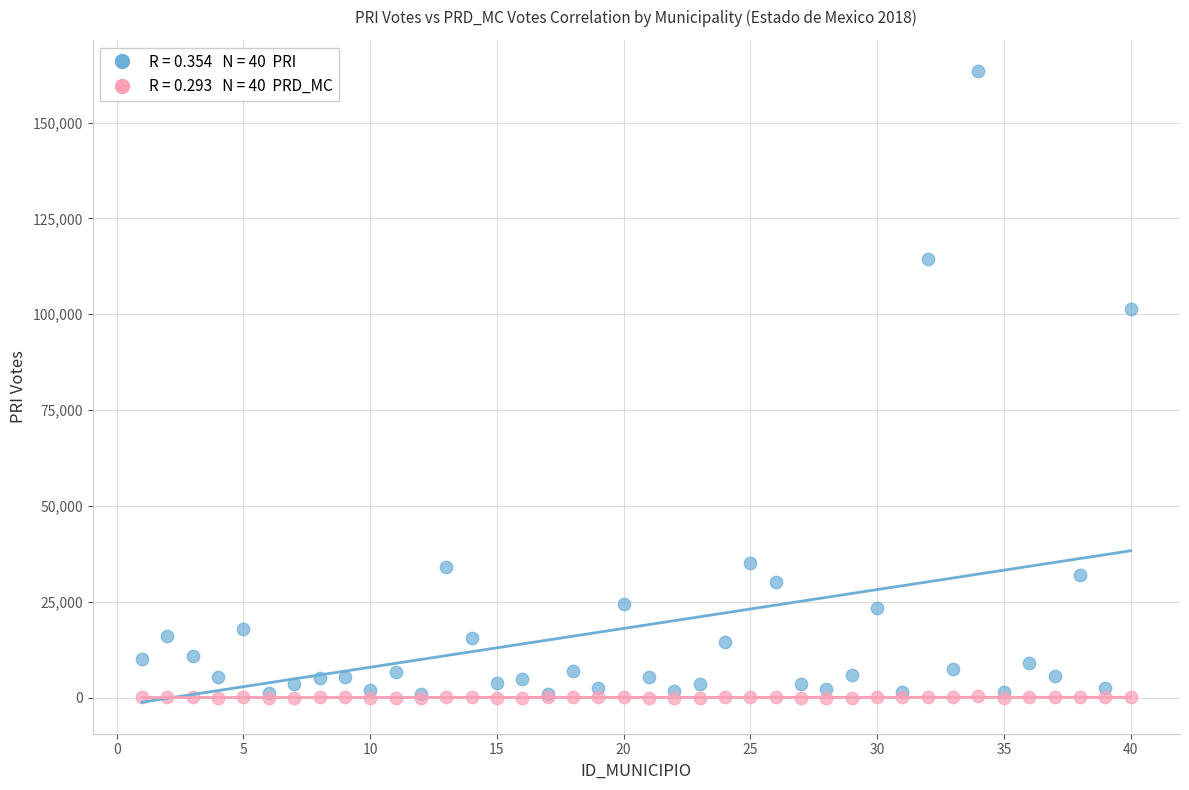

Across all series, what Y value is closest to 81662?

101340